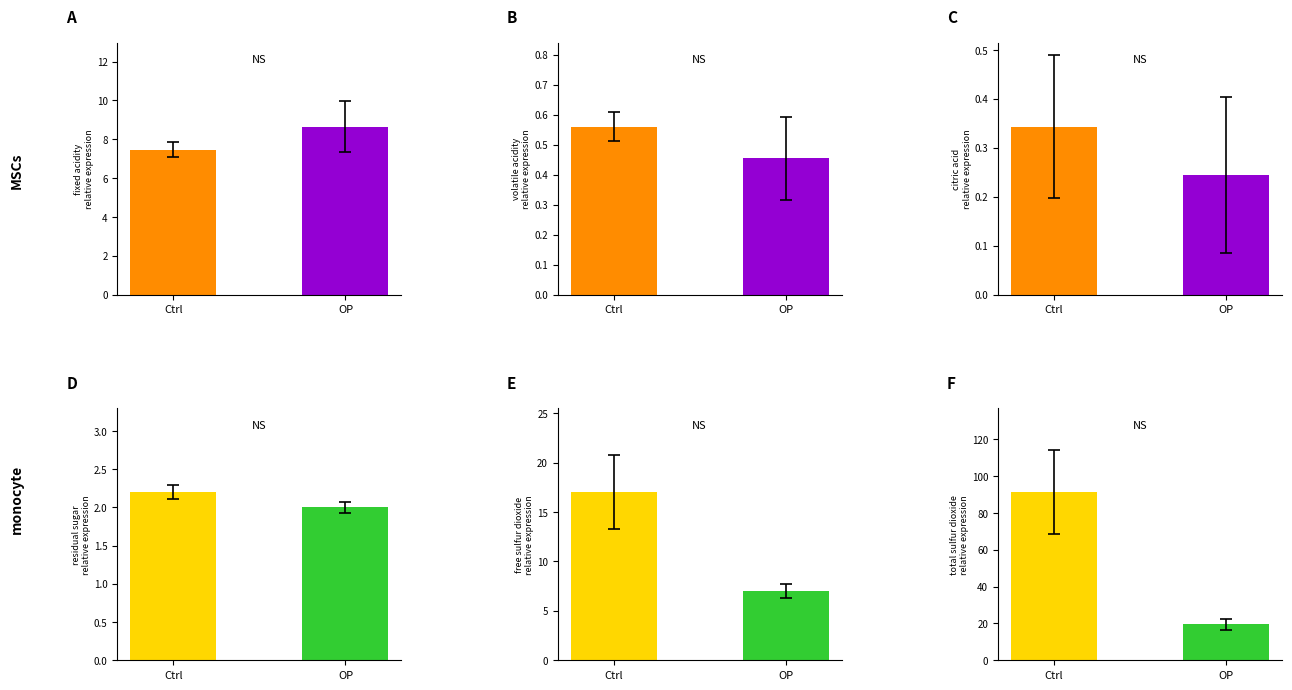

What is the sum of all volatile acidity values?

1.0